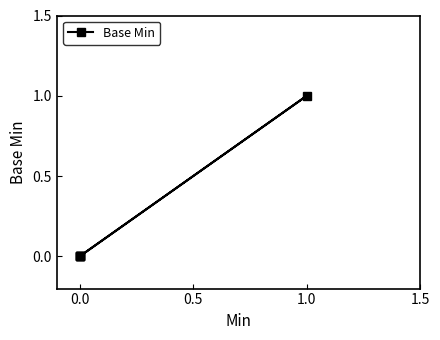

At which category does the data reach its first local peak?

1.0